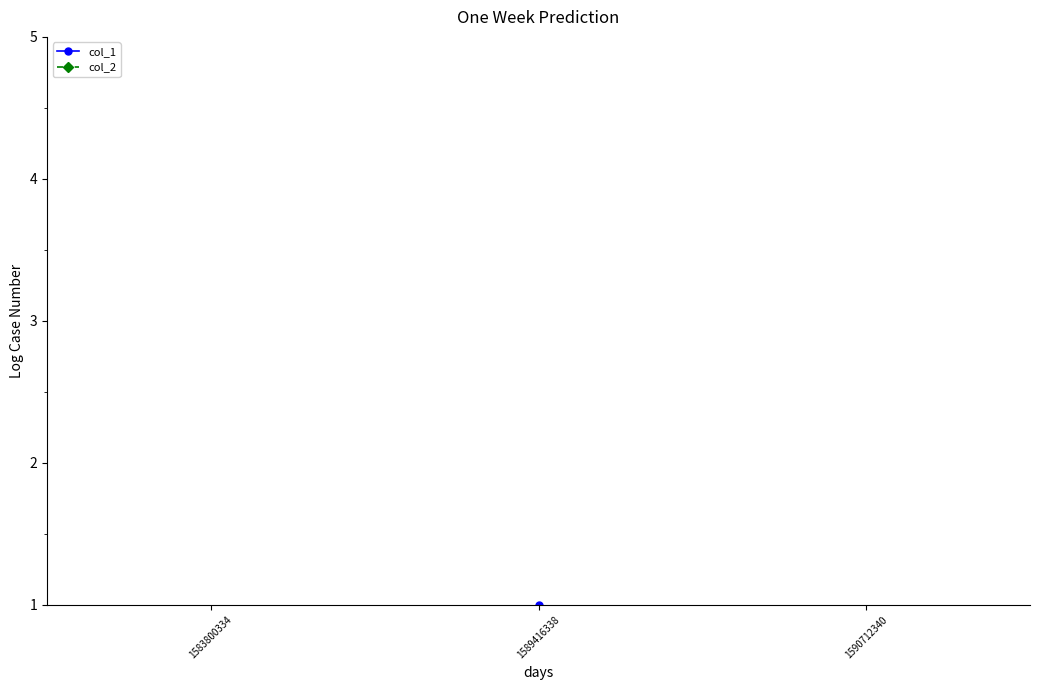

True or false: col_1 has a value of 0 at 1583800334.

True